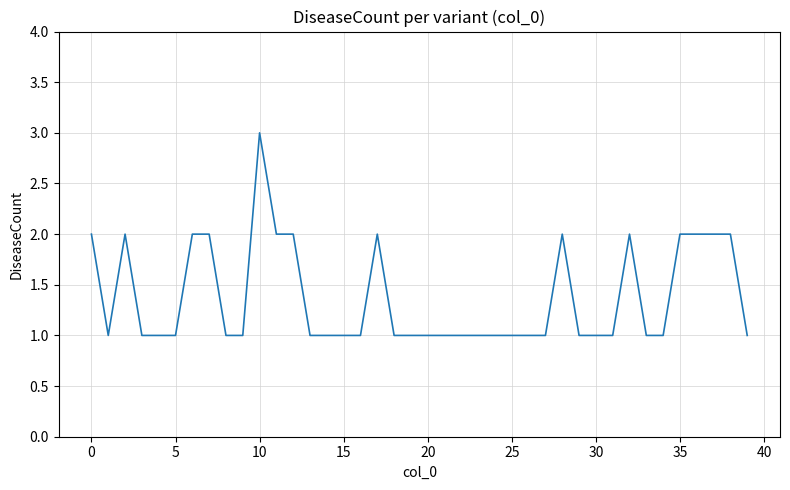

What is the maximum value shown in the chart?

3